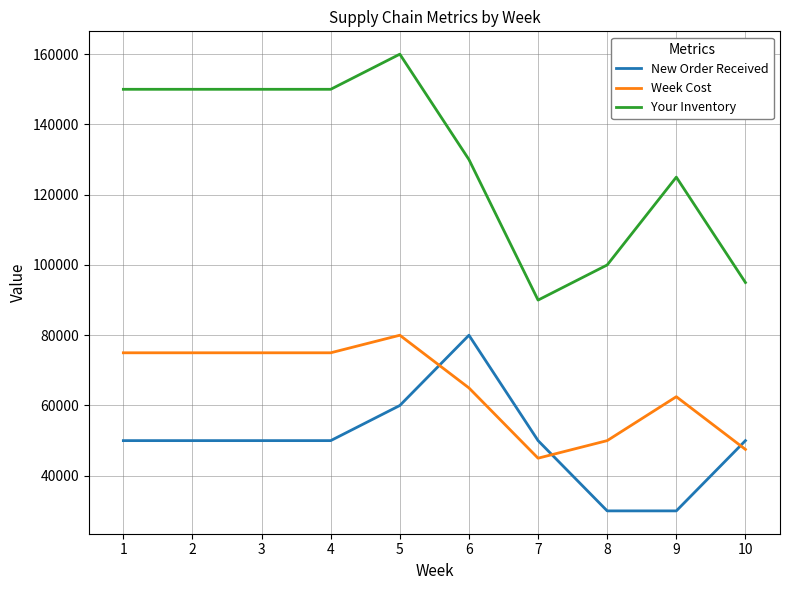

At which category is the sum across all series the highest?

5